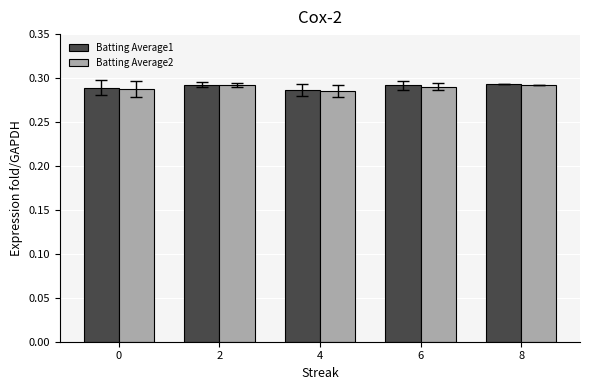

Is it true that Batting Average1 equals 0.4 at 4?

False